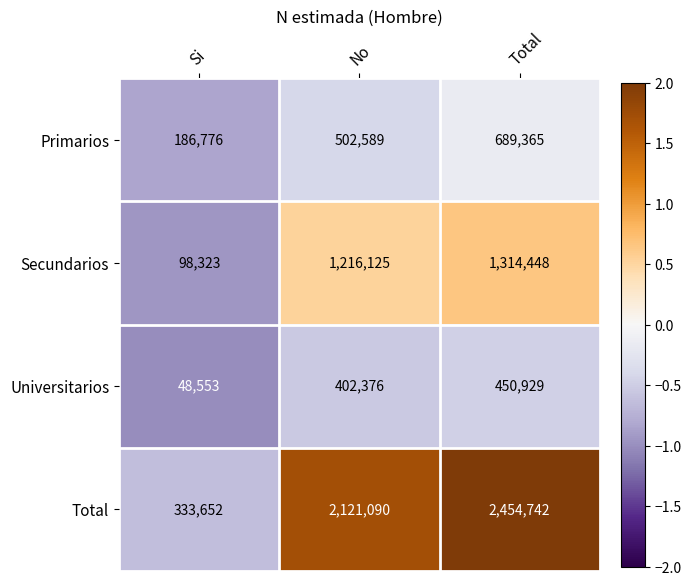

The value of Secundarios at Si is 98323. True or false?

True